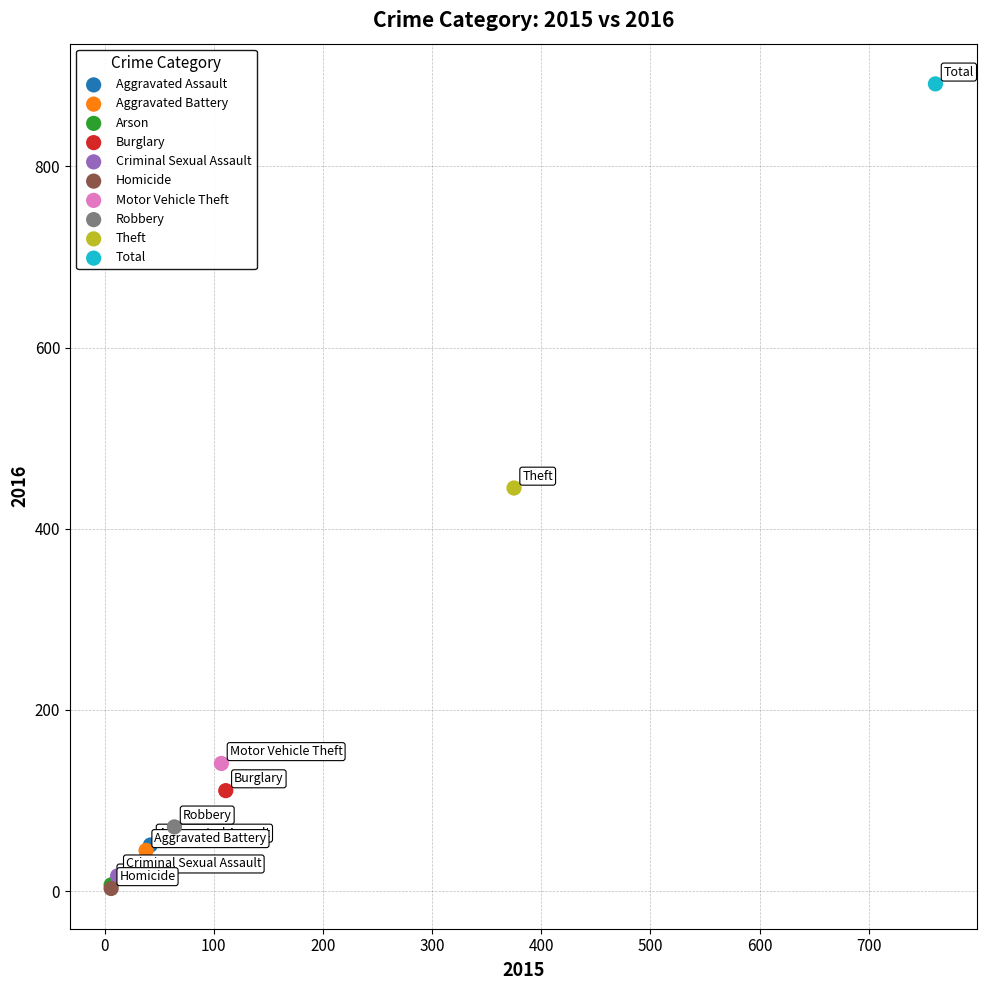

Which series contains the highest Y value?

Total